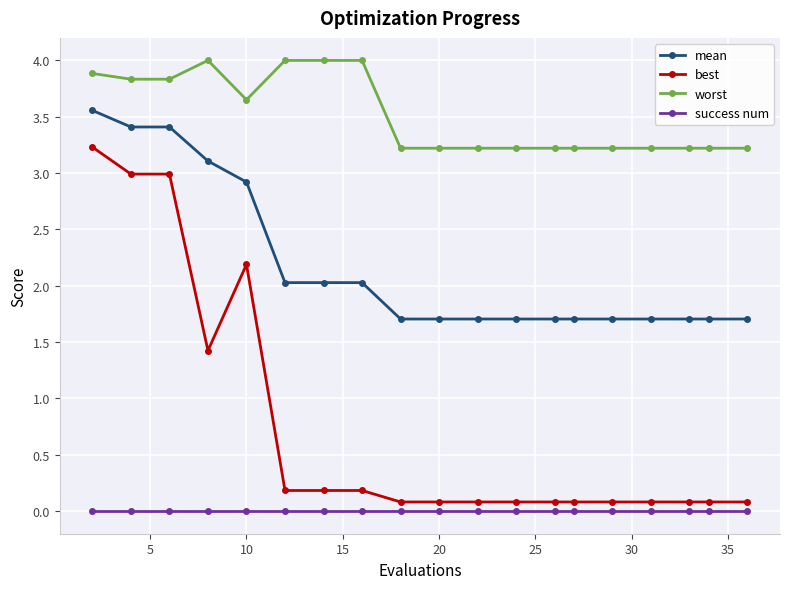

What is the value of the worst point at the 17th from the left?

3.2